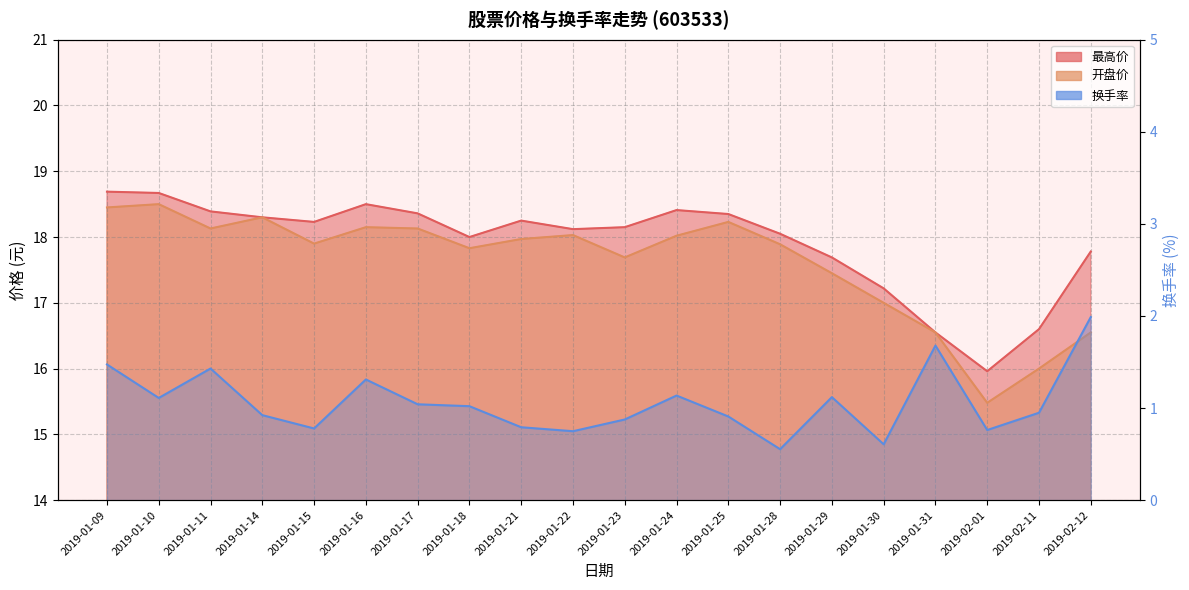

How many lines are shown in the chart?

3